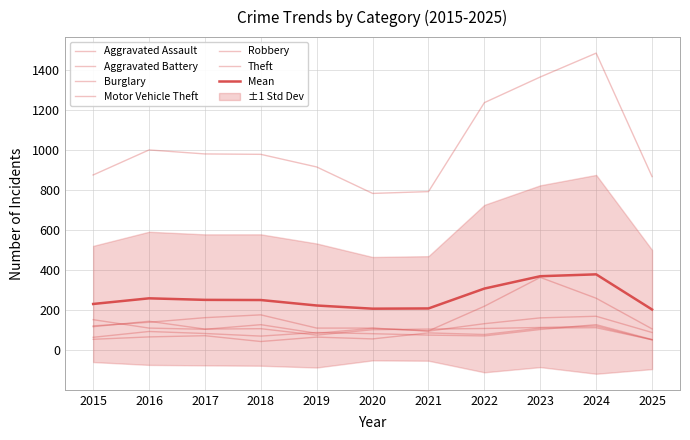

What is the approximate value of Aggravated Assault at 2021, to the nearest 5?

85